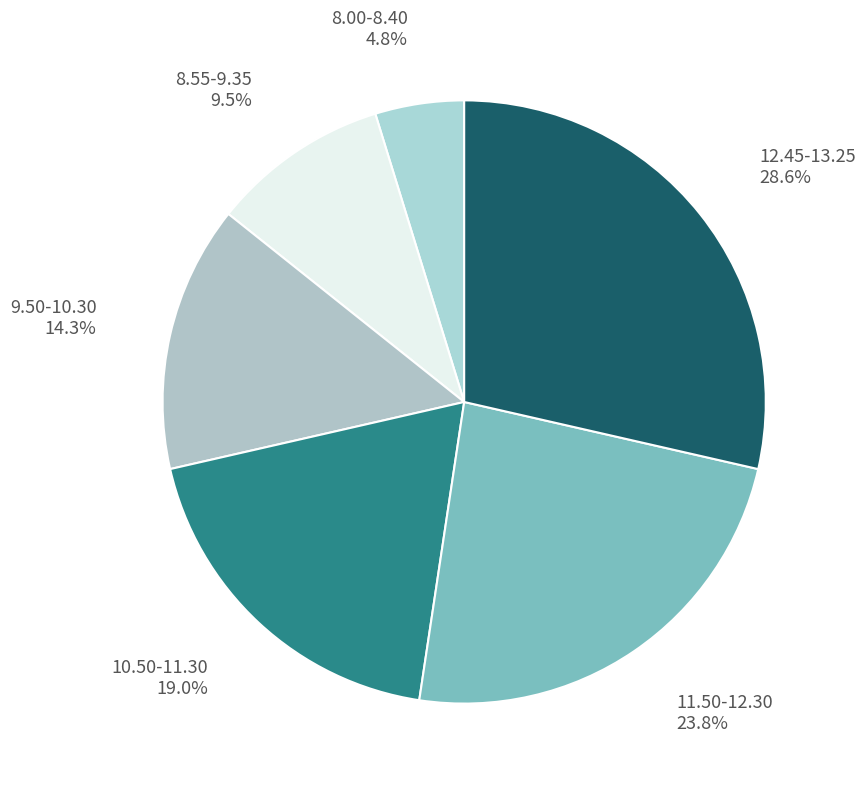

What is the ratio of the value at 11.50-12.30 to the value at 9.50-10.30?

1.7